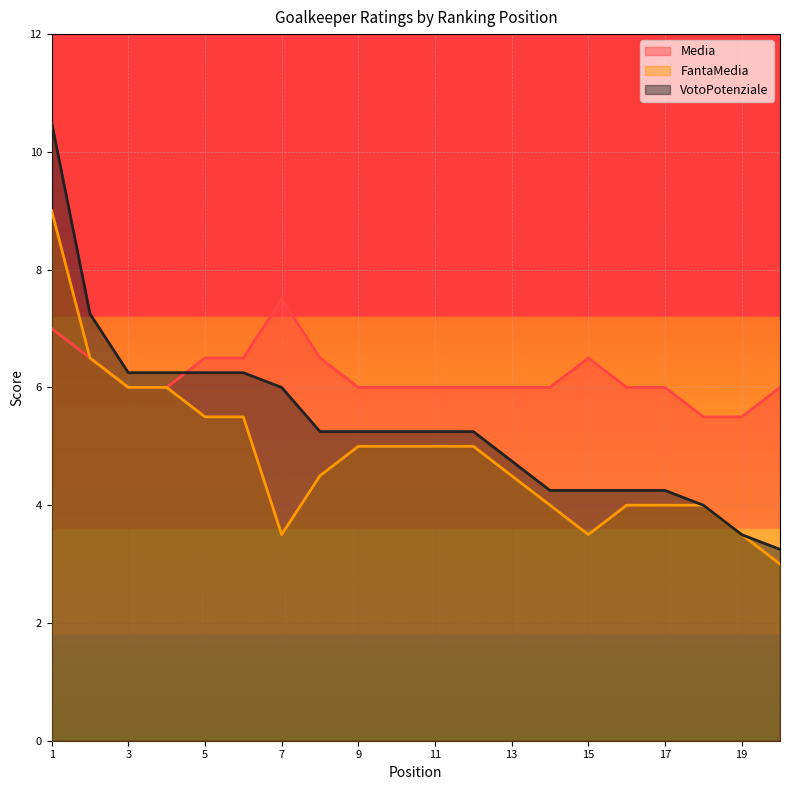

What is the total value across all series at 19?

12.5